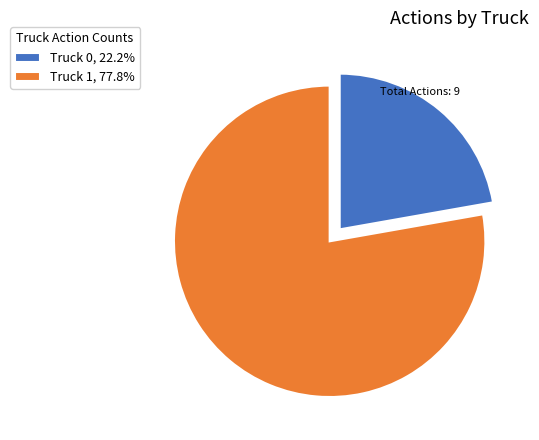

True or false: Truck 0 accounts for 15% of the total.

False